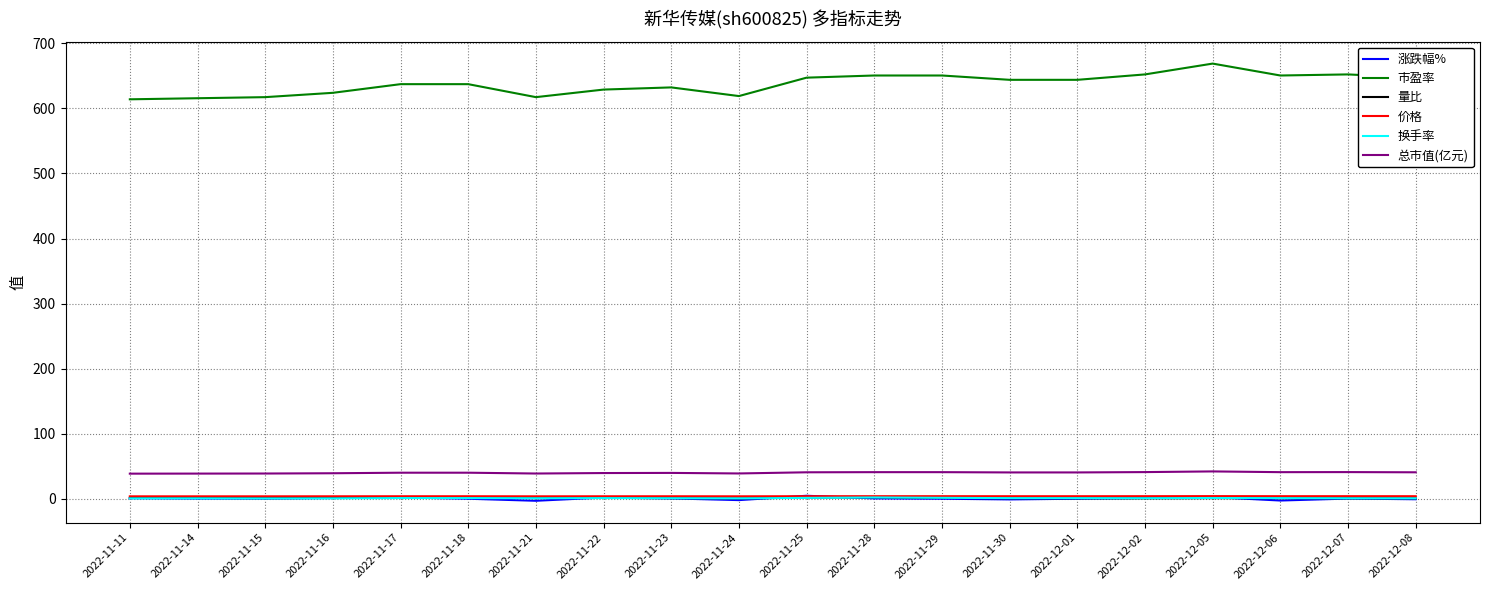

What is the highest value of the 市盈率 series?

668.9